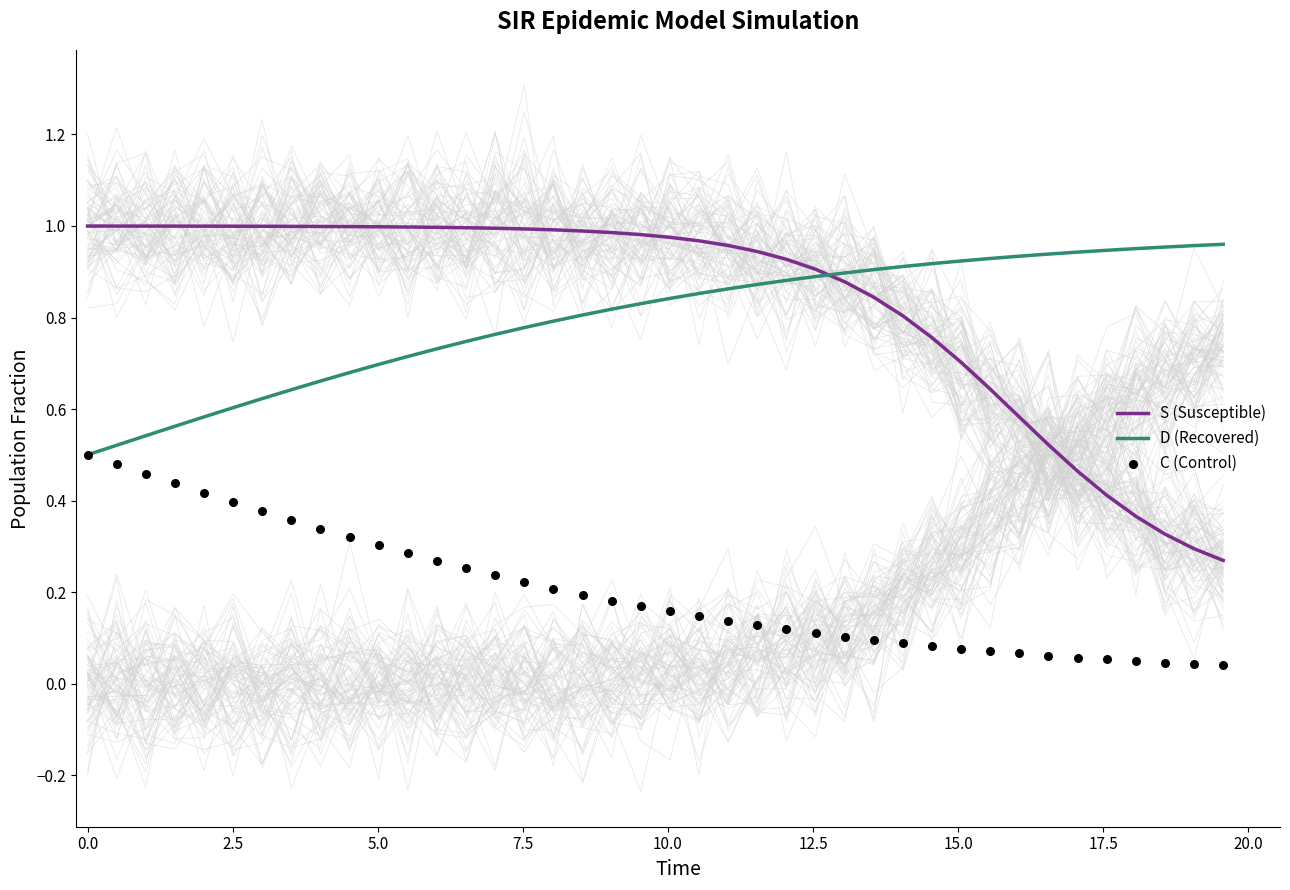

Which series has the widest spread of Y values?

S (Susceptible)